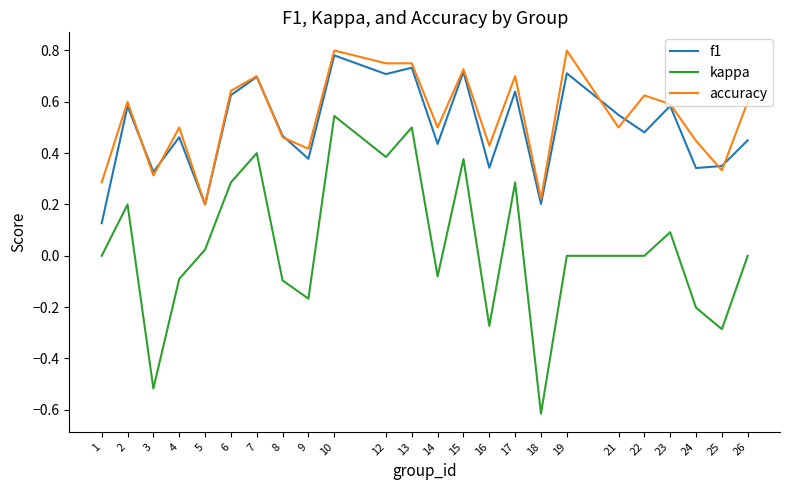

True or false: kappa and accuracy cross at least once.

False